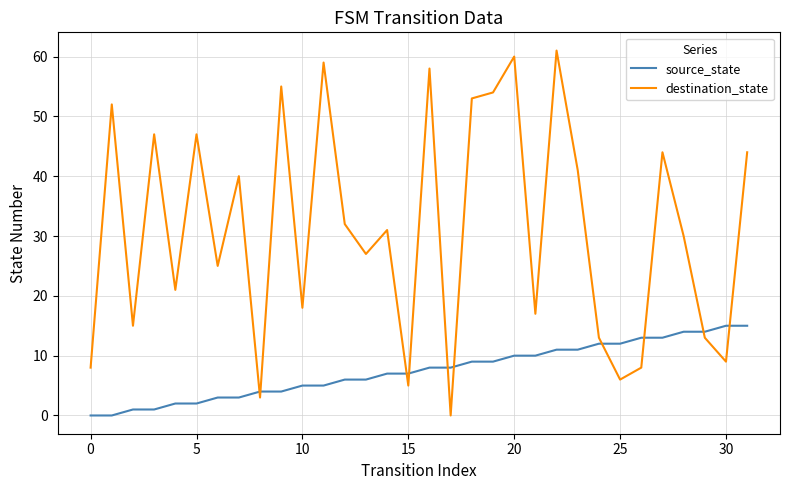

How many series are shown in this chart?

2